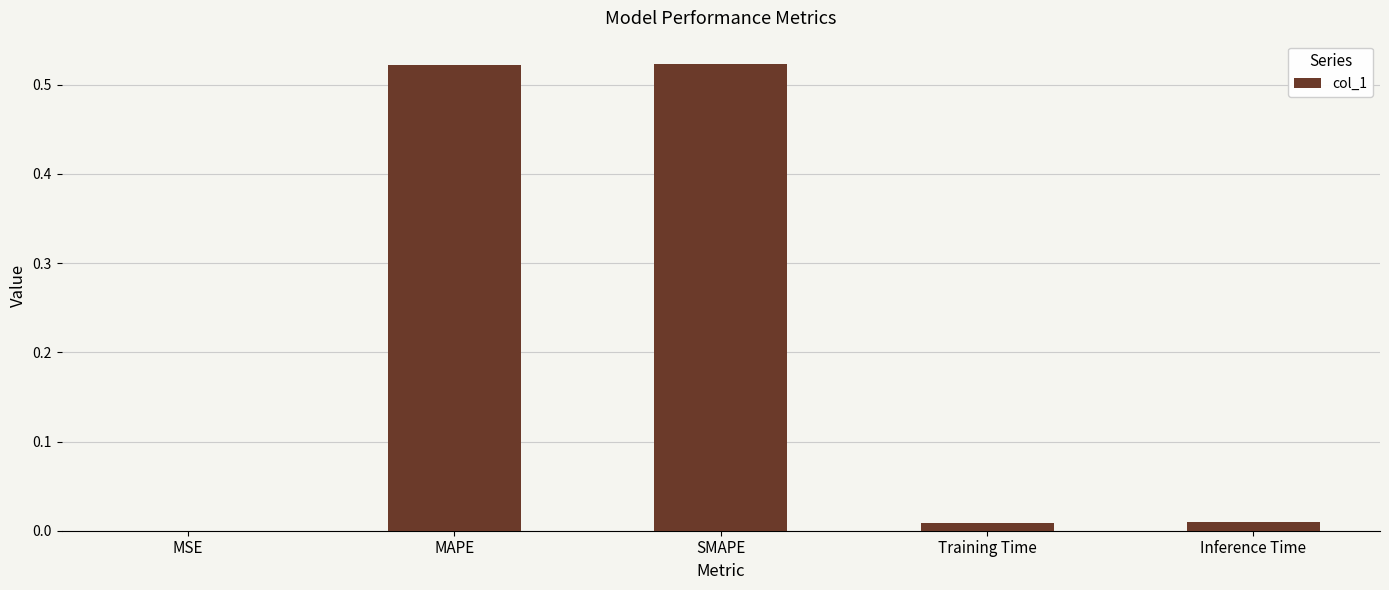

The chart shows a value of 0.3 at MAPE. True or false?

False